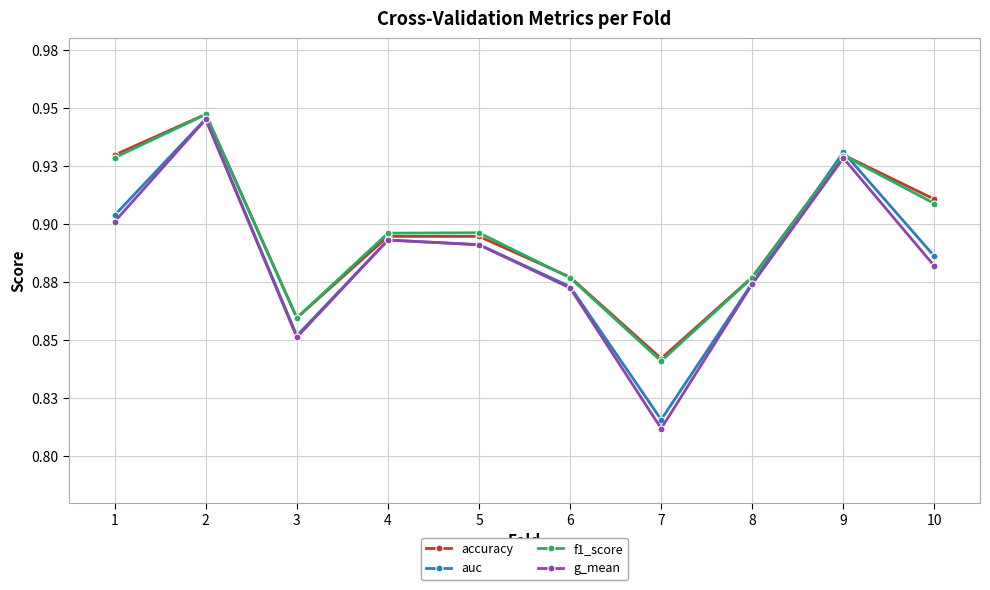

At which category is the sum across all series the highest?

2